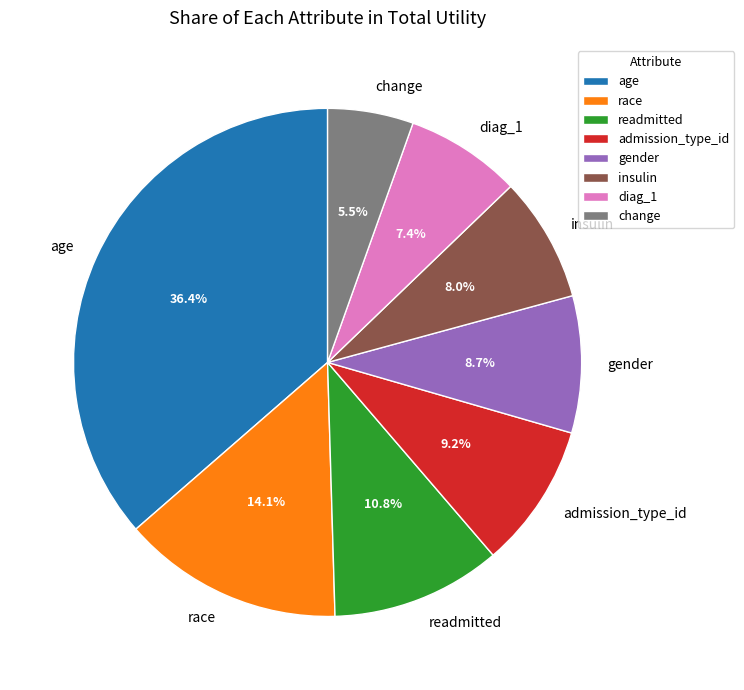

What is the largest slice in the pie chart?

age